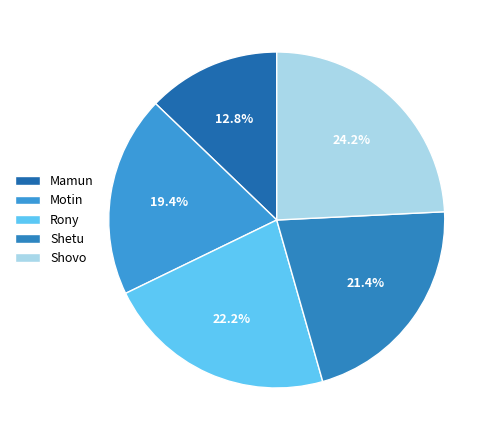

Rank the categories by value from lowest to highest.

Mamun, Motin, Shetu, Rony, Shovo